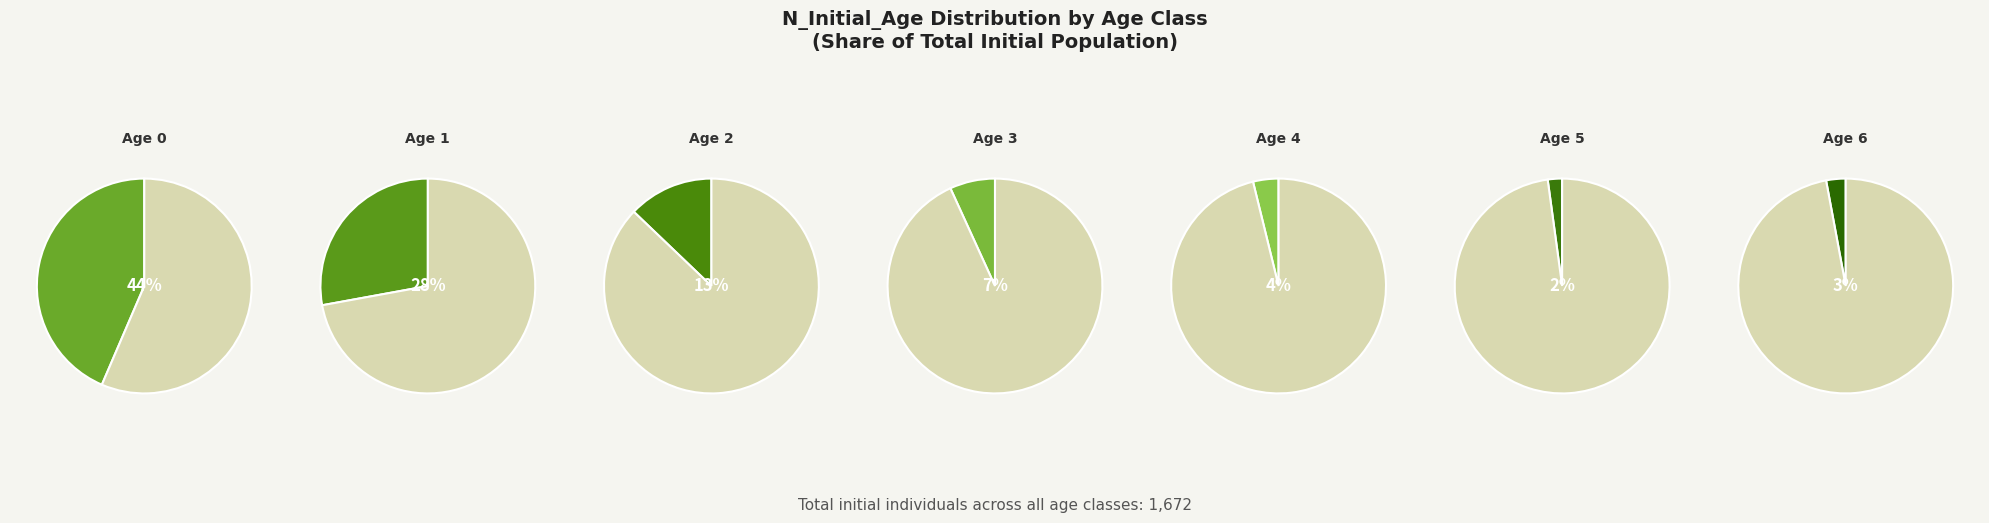

To the nearest percent, what is the combined percentage of Age 0 and Age 4?

47%